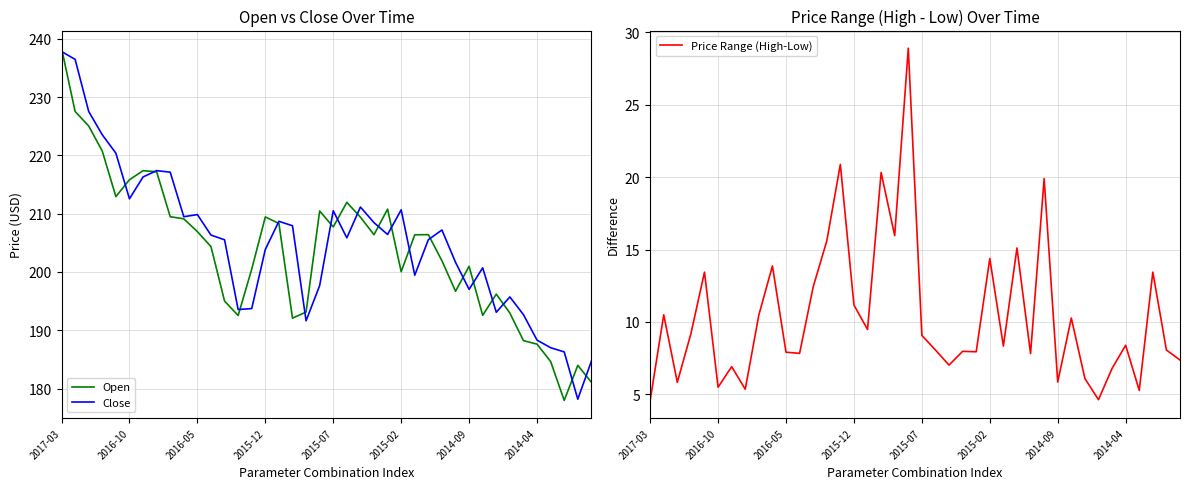

Reading right to left, list all the values displayed in this chart.

Open: 181.1	184.0	178.0	184.6	187.6	188.2	192.9	196.2	192.6	201.0	196.7	201.9	206.4	206.4	200.1	210.8	206.4	209.4	211.9	207.7	210.5	193.1	192.1	208.3	209.4	200.5	192.5	195.0	204.4	206.9	209.1	209.5	217.2	217.4	215.8	212.9	220.7	225.0	227.5	238.4
Close: 184.7	178.2	186.3	187.0	188.3	192.7	195.7	193.1	200.7	197.0	201.7	207.2	205.5	199.4	210.7	206.4	208.5	211.1	205.9	210.5	197.7	191.6	207.9	208.7	203.9	193.7	193.6	205.5	206.3	209.8	209.5	217.1	217.4	216.3	212.6	220.4	223.5	227.5	236.5	237.8
Price Range (High-Low): 7.4	8.1	13.4	5.3	8.4	6.8	4.6	6.1	10.3	5.8	19.9	7.8	15.1	8.3	14.4	7.9	8.0	7.0	8.1	9.1	28.9	16.0	20.3	9.5	11.2	20.9	15.6	12.4	7.8	7.9	13.9	10.5	5.4	6.9	5.5	13.4	9.2	5.8	10.5	4.6